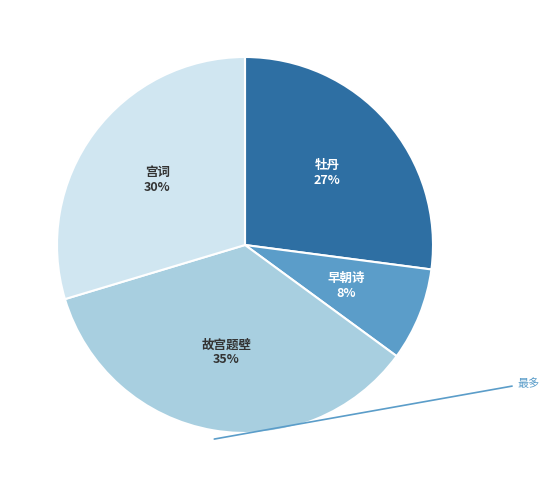

To the nearest percent, what is the difference between the largest and smallest slice percentages?

27%